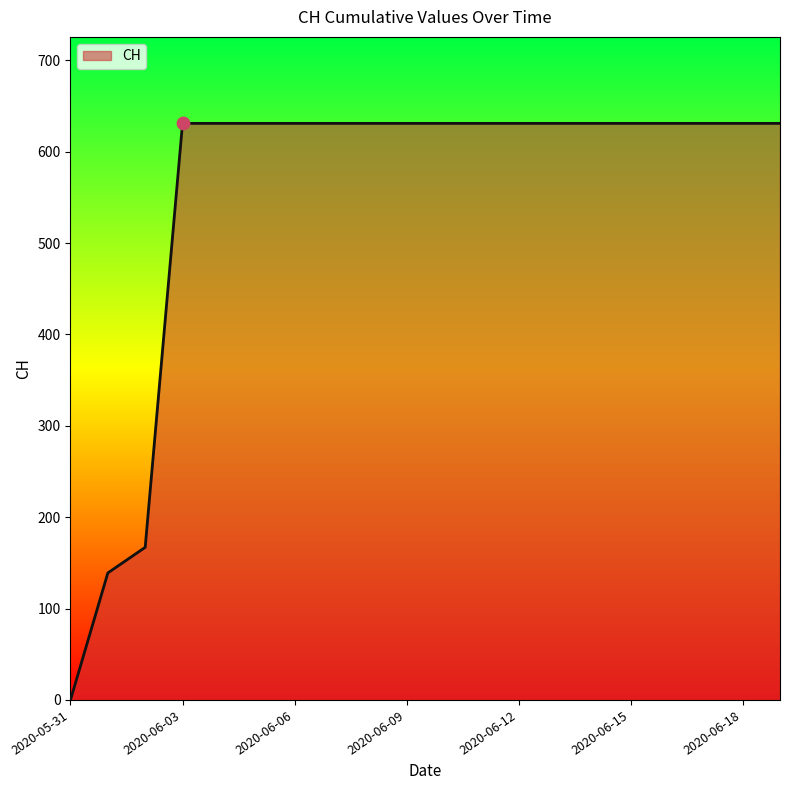

What is the greatest value displayed?

631